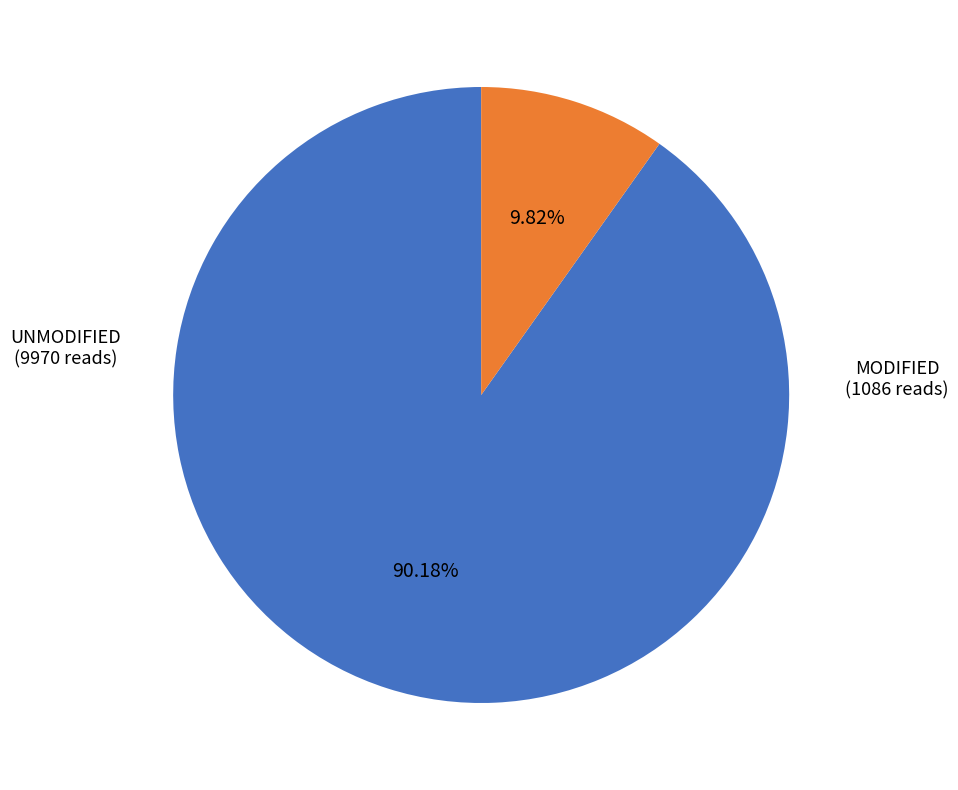

Does any single category account for the majority?

Yes